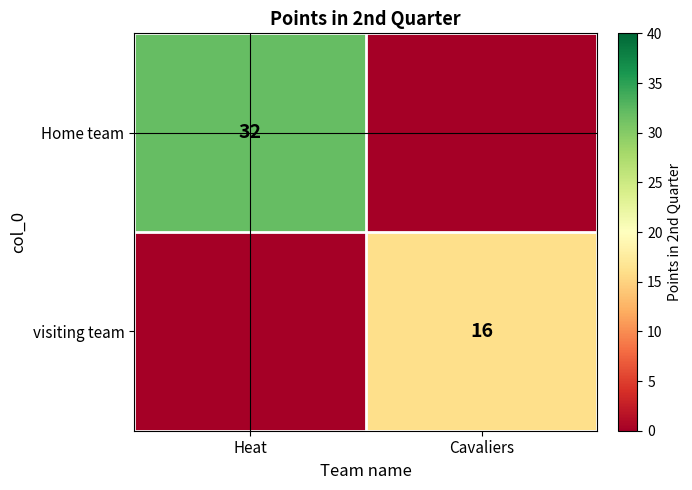

Is it true that Home team equals 11 at Heat?

False